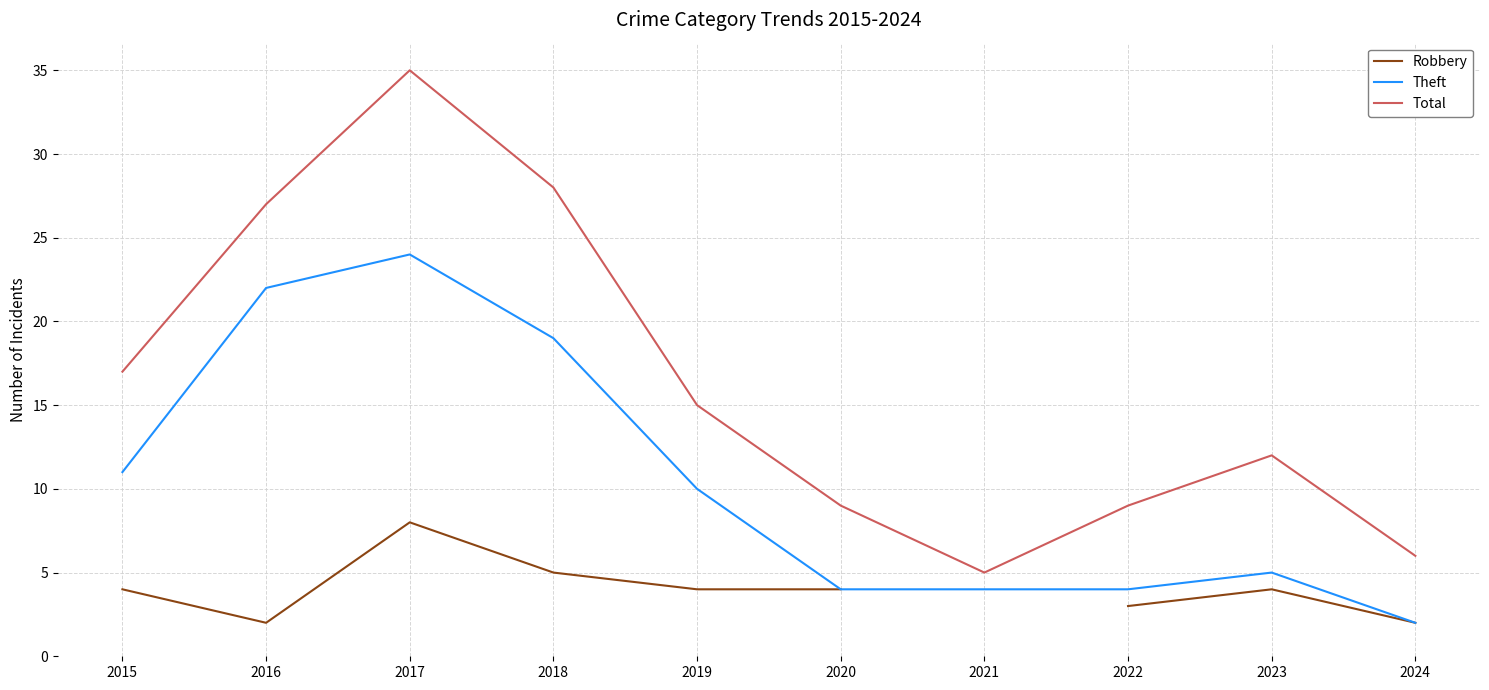

What is the value of the Theft point at the 10th from the left?

2.0